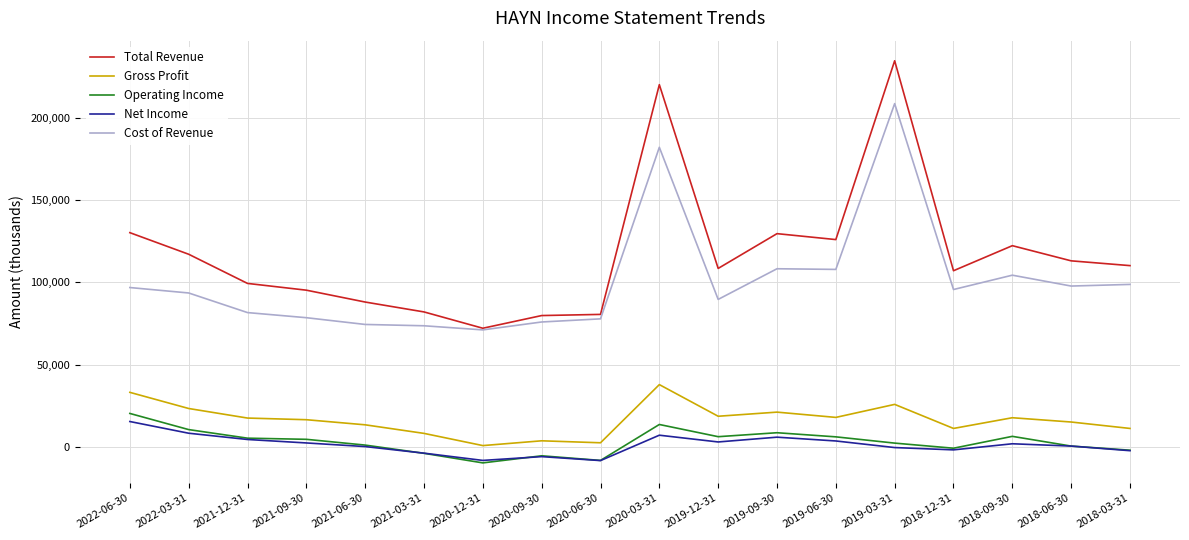

What is the total value across all series at 2022-06-30?

296500